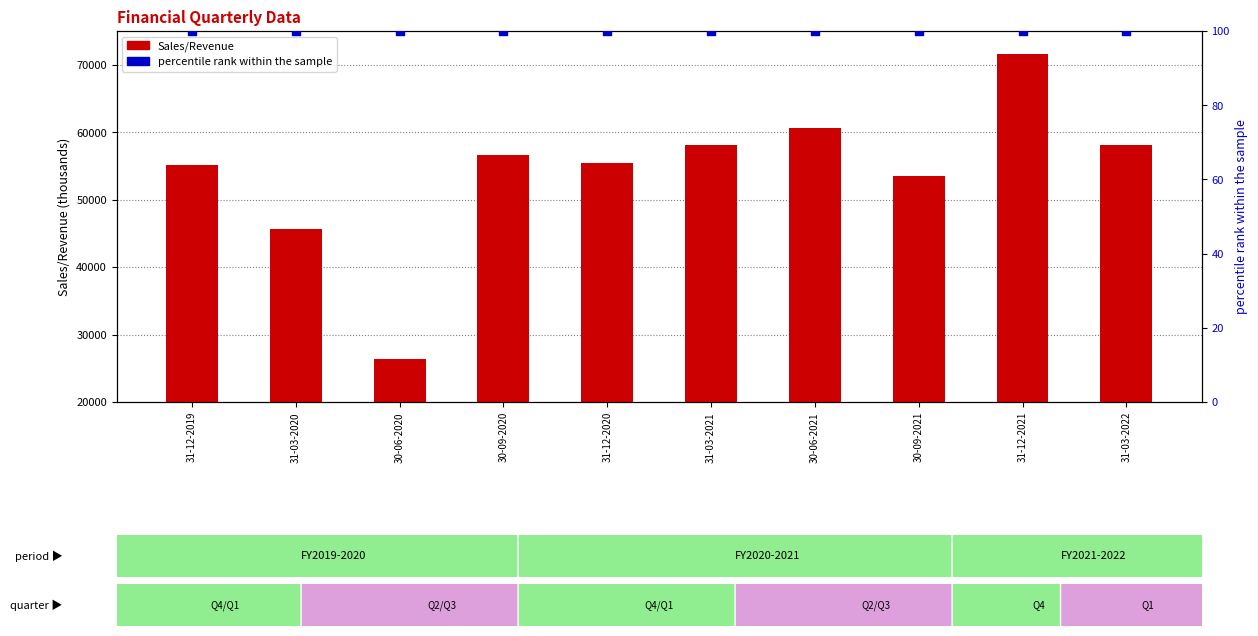

At how many categories does at least one series exceed 21216?

10